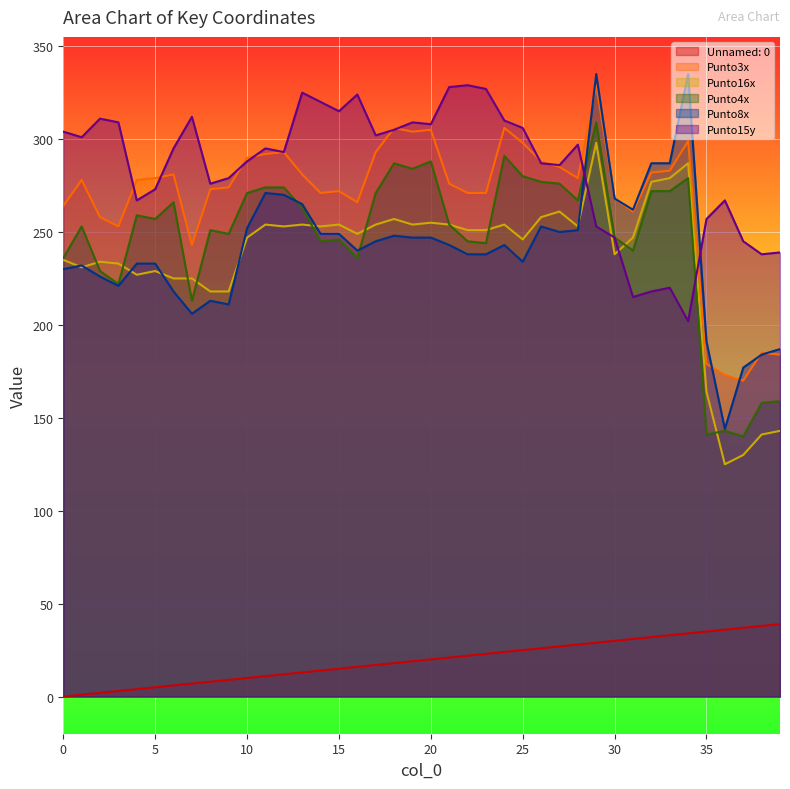

How many interior local valleys does the Punto4x series have?

12